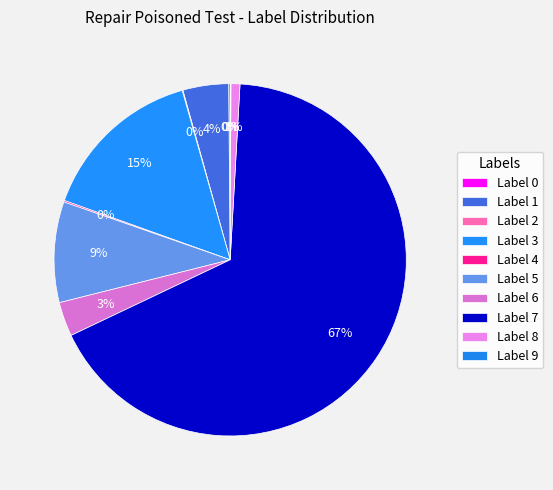

Is Label 7 the majority of the pie?

Yes